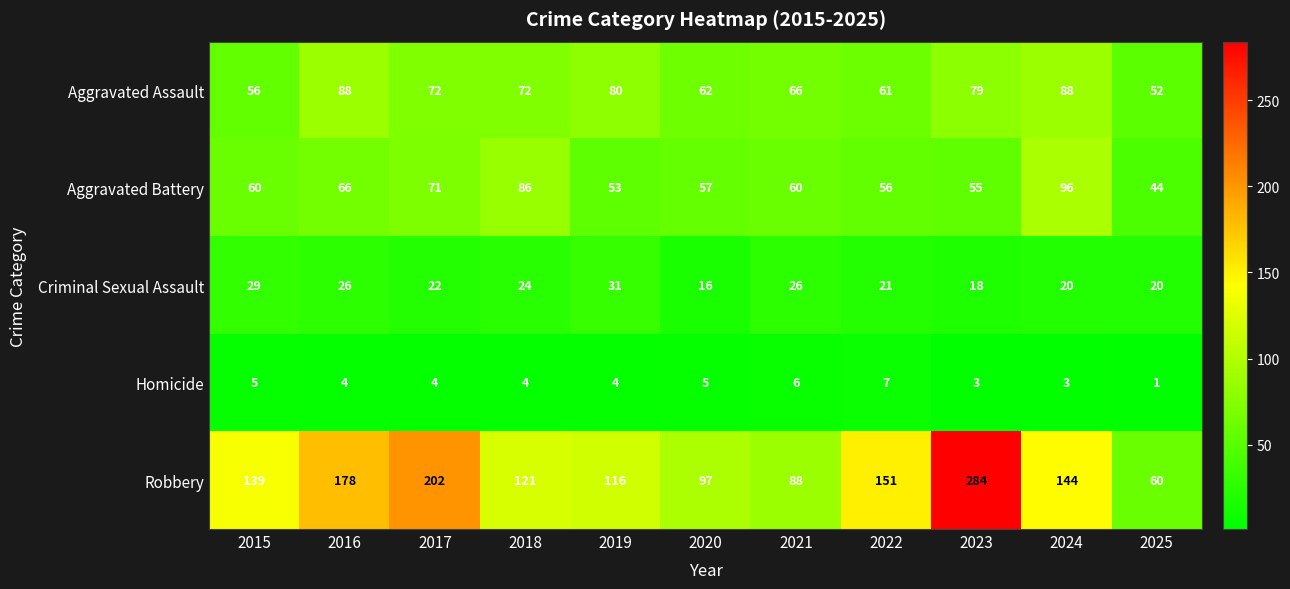

Which series changed the most between 2019 and 2022?

Robbery